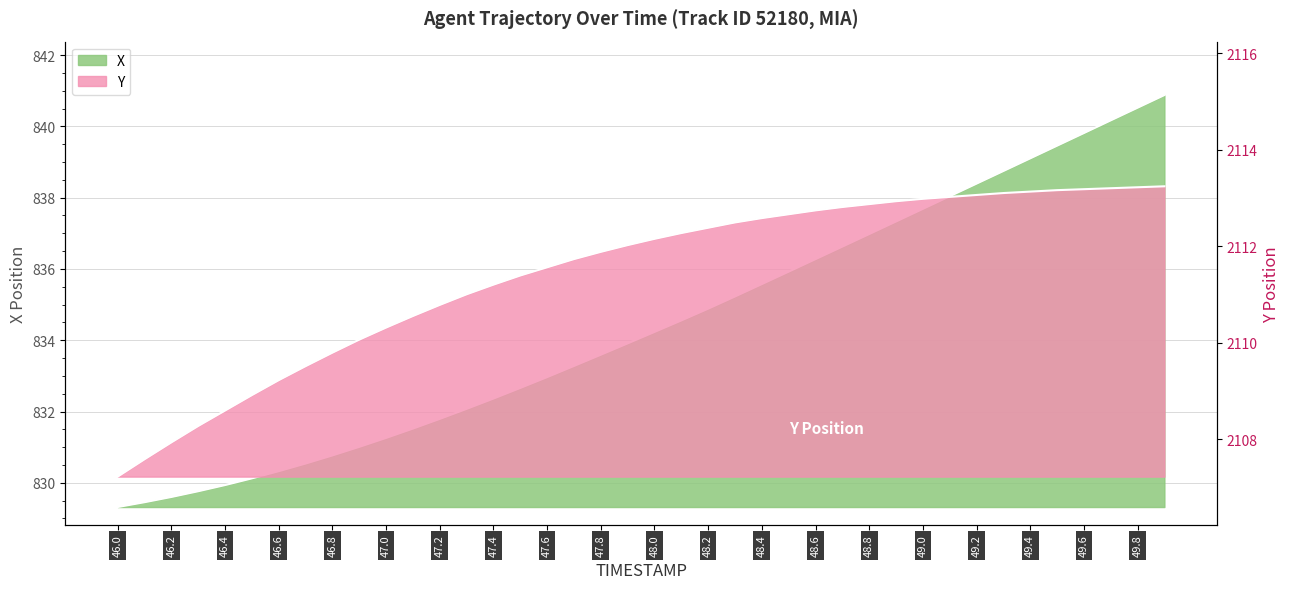

What is the maximum value shown in the chart?

2113.2